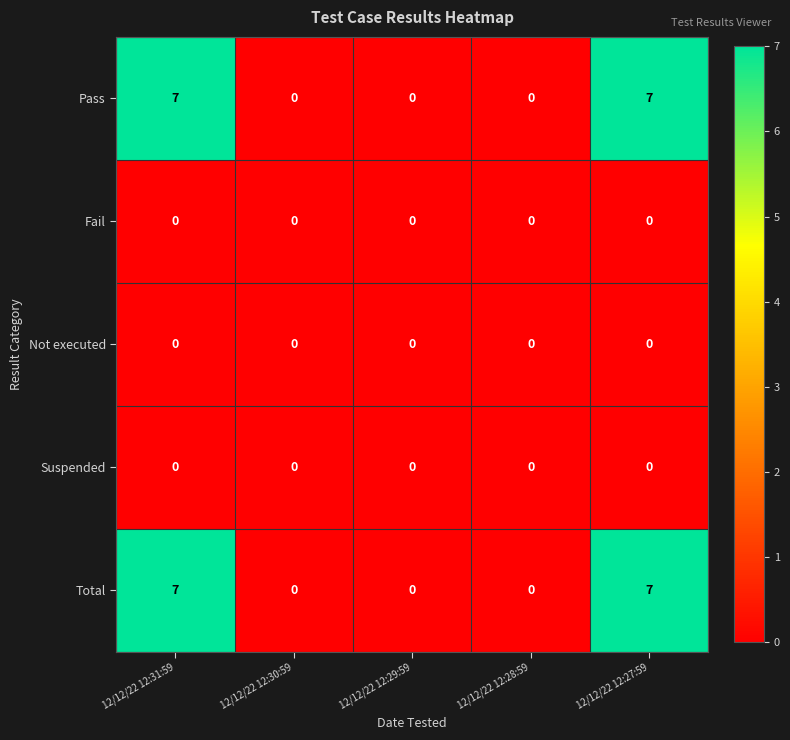

At how many categories does at least one series exceed 4?

2